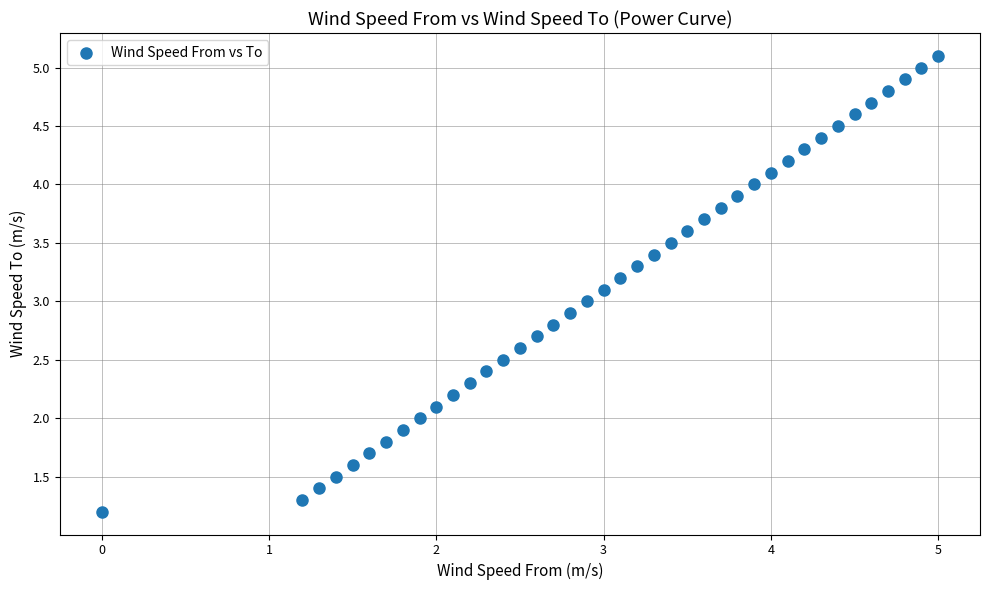

What is the range of Y values (max minus min)?

3.9